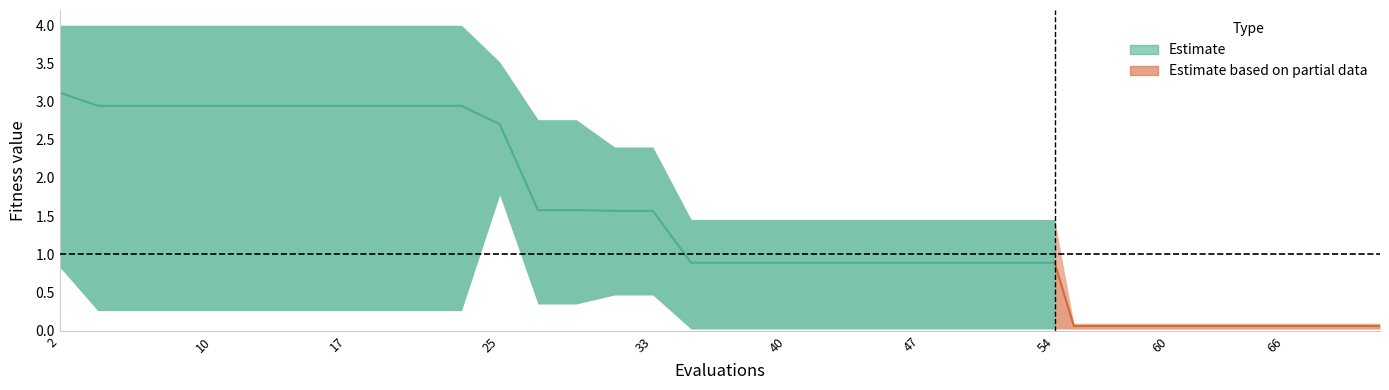

Reading right to left, extract all data points from this chart.

mean: 39=0.1	38=0.1	37=0.1	36=0.1	35=0.1	34=0.1	33=0.1	32=0.1	31=0.1	30=0.1	29=0.1	28=0.9	27=0.9	26=0.9	25=0.9	24=0.9	23=0.9	22=0.9	21=0.9	20=0.9	19=0.9	18=0.9	17=0.9	16=1.6	15=1.6	14=1.6	13=1.6	12=2.7	11=2.9	10=2.9	9=2.9	8=2.9	7=2.9	6=2.9	5=2.9	4=2.9	3=2.9	2=2.9	1=2.9	0=3.1
best: 39=0.0	38=0.0	37=0.0	36=0.0	35=0.0	34=0.0	33=0.0	32=0.0	31=0.0	30=0.0	29=0.0	28=0.0	27=0.0	26=0.0	25=0.0	24=0.0	23=0.0	22=0.0	21=0.0	20=0.0	19=0.0	18=0.0	17=0.0	16=0.5	15=0.5	14=0.4	13=0.4	12=1.8	11=0.3	10=0.3	9=0.3	8=0.3	7=0.3	6=0.3	5=0.3	4=0.3	3=0.3	2=0.3	1=0.3	0=0.8
worst: 39=0.1	38=0.1	37=0.1	36=0.1	35=0.1	34=0.1	33=0.1	32=0.1	31=0.1	30=0.1	29=0.1	28=1.5	27=1.5	26=1.5	25=1.5	24=1.5	23=1.5	22=1.5	21=1.5	20=1.5	19=1.5	18=1.5	17=1.5	16=2.4	15=2.4	14=2.8	13=2.8	12=3.5	11=4.0	10=4.0	9=4.0	8=4.0	7=4.0	6=4.0	5=4.0	4=4.0	3=4.0	2=4.0	1=4.0	0=4.0